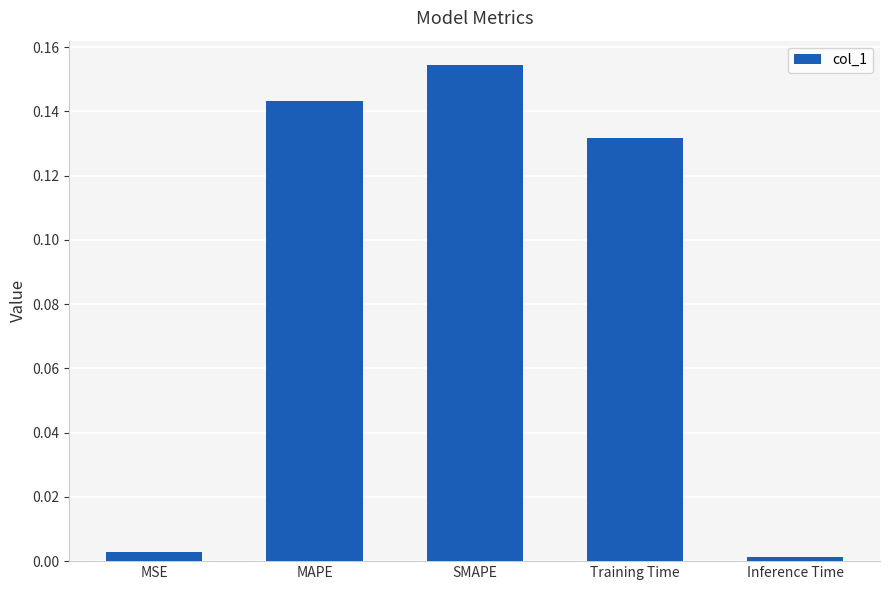

The value at Inference Time is 0.0. True or false?

True